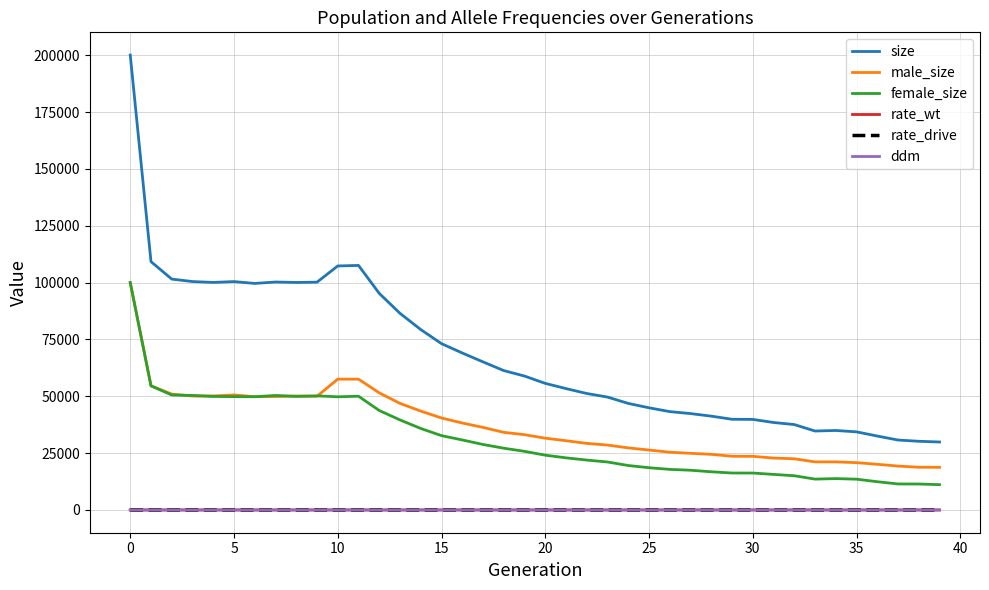

Which series has the widest spread of values?

size